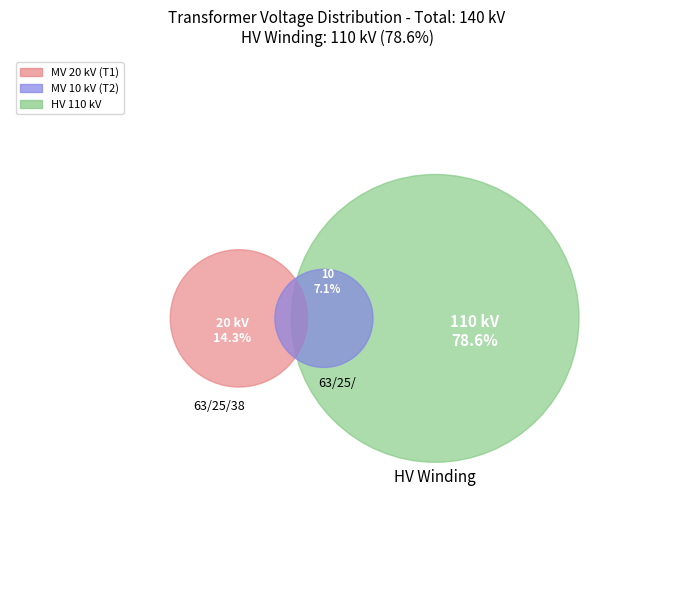

Does 63/25/38 MVA 110/10/10 kV account for over 50% of the chart?

No